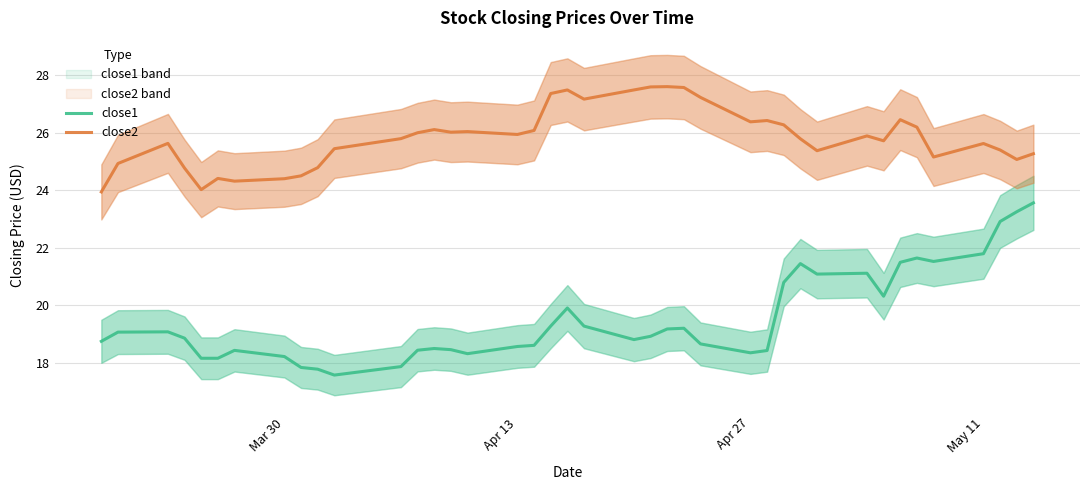

What is the highest value of the close1 series?

23.6